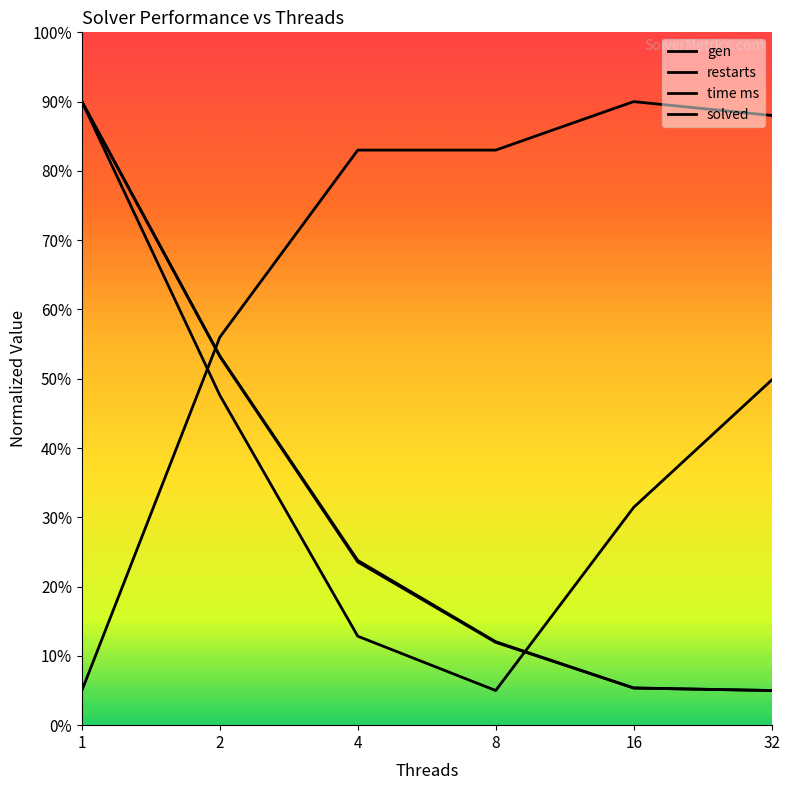

True or false: time ms has more than 1 points higher than both neighbors.

False